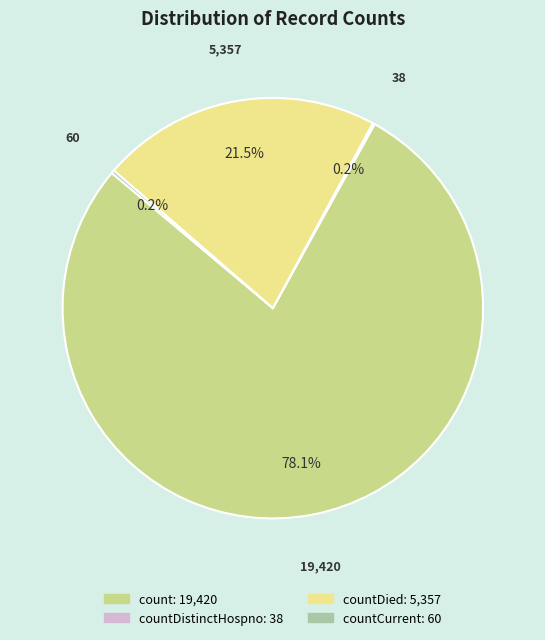

Does any single category account for the majority?

Yes